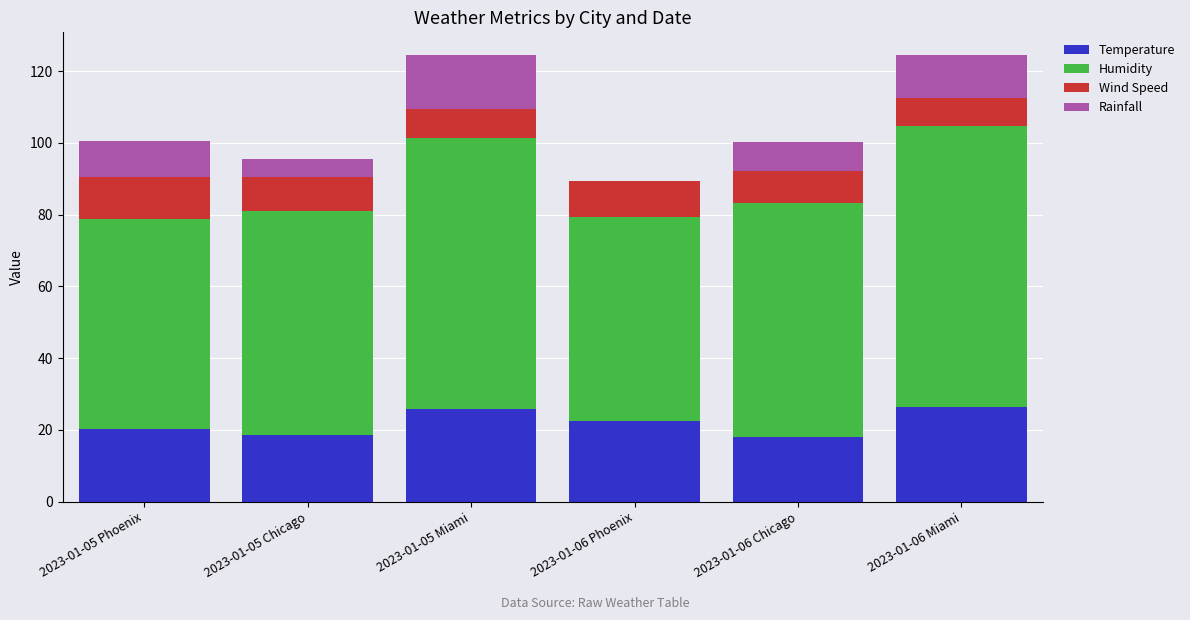

Does the chart contain stacked bars?

Yes